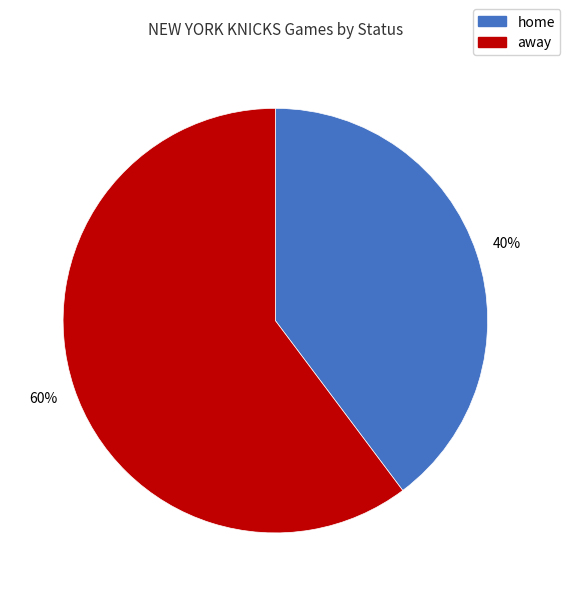

Which category accounts for the majority?

away